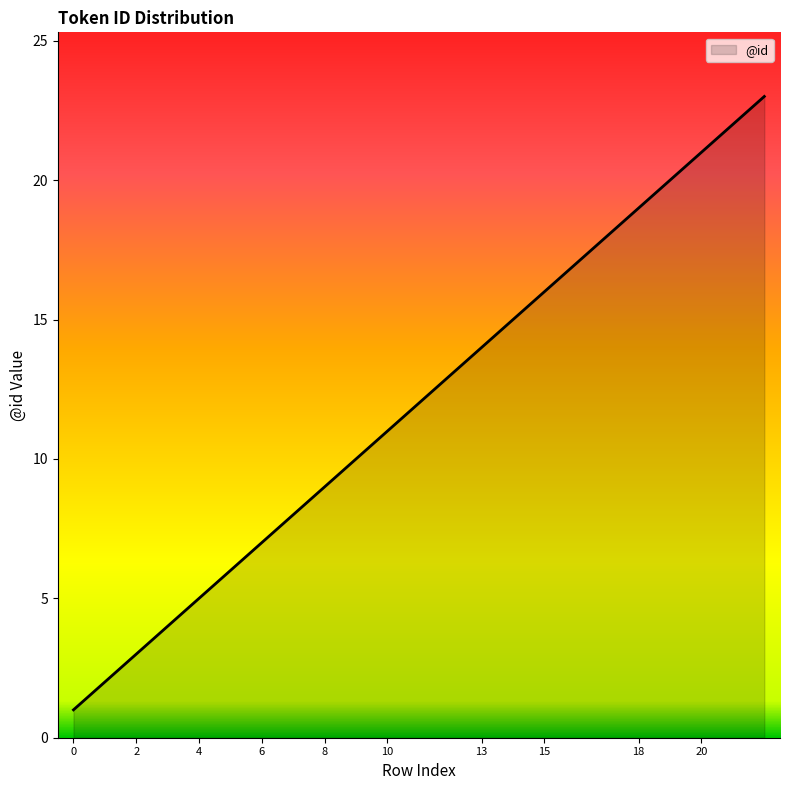

What is the maximum value shown in the chart?

23